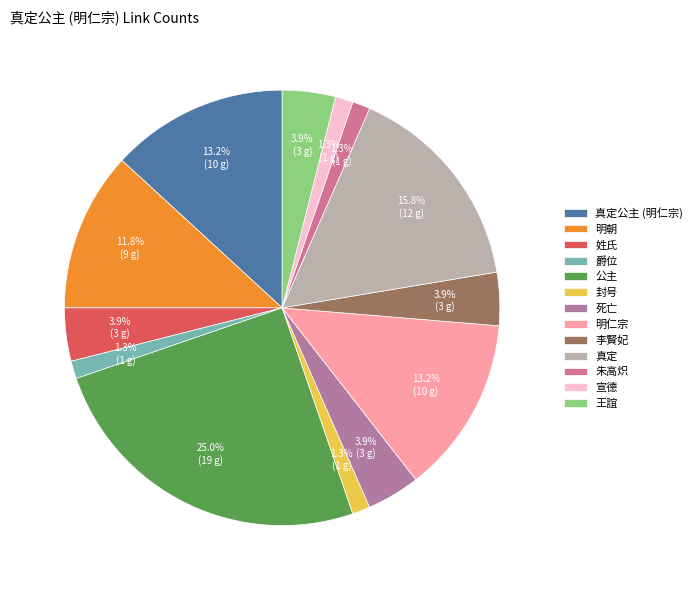

Combined, what portion of the pie is 宣德 and 李賢妃?

5.3%